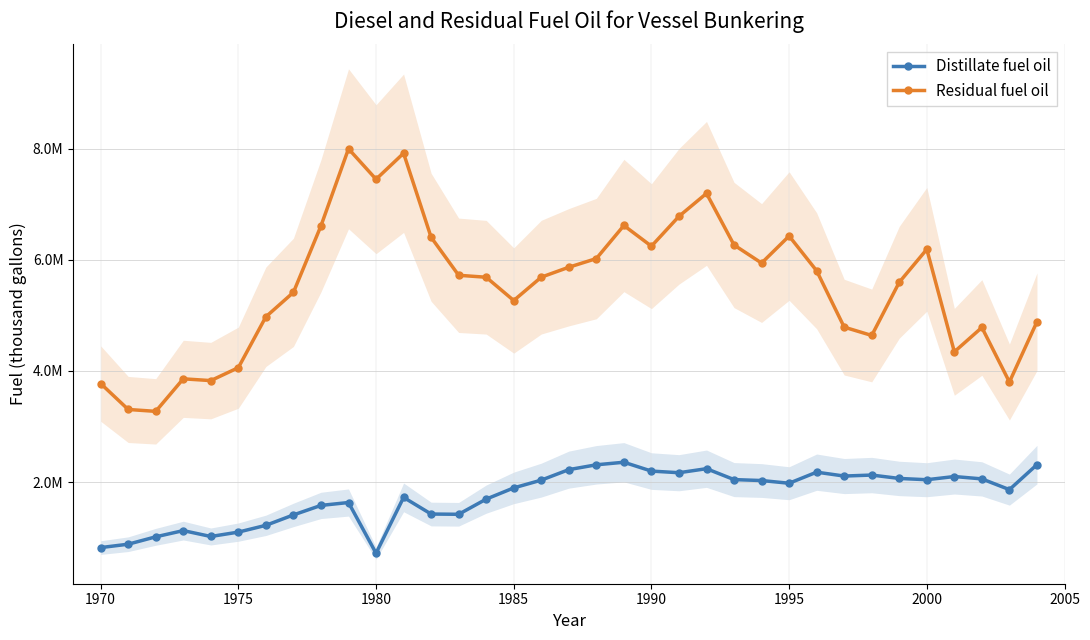

True or false: Residual fuel oil and Distillate fuel oil cross at least once.

False